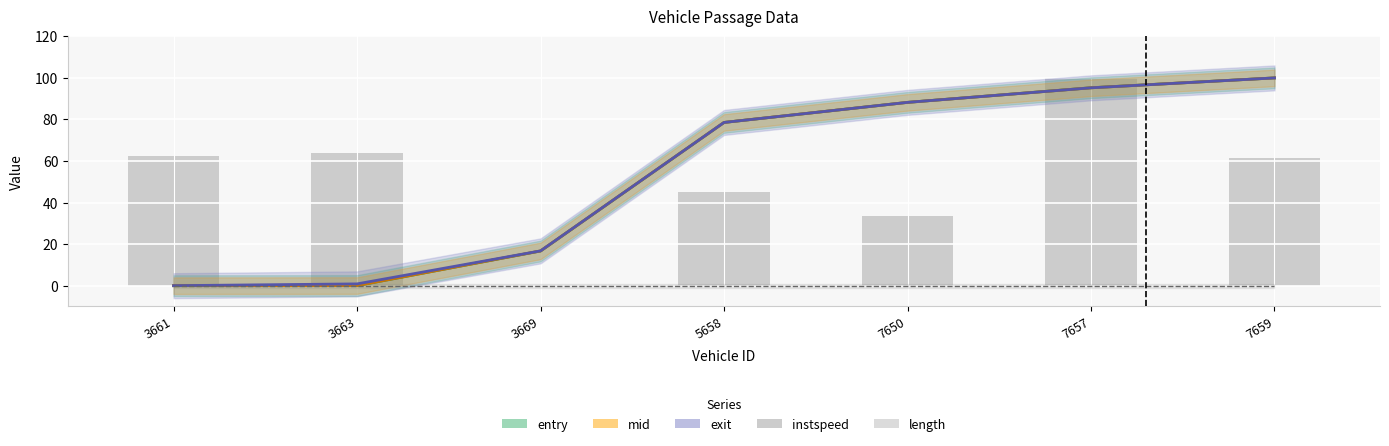

List the labels in order of value, smallest first.

3669, 7650, 5658, 7659, 3661, 3663, 7657